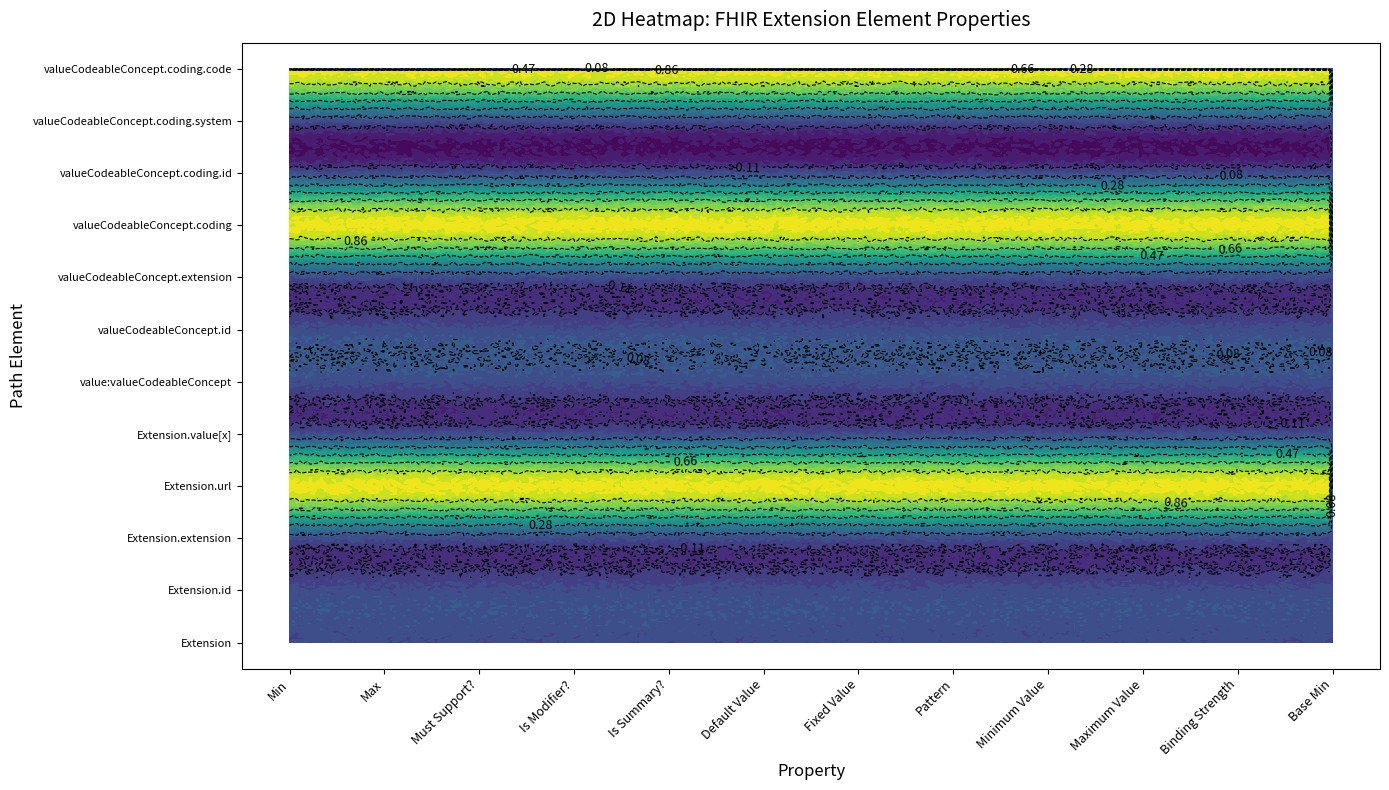

What is the spread (max minus min) of values at Binding Strength?

1